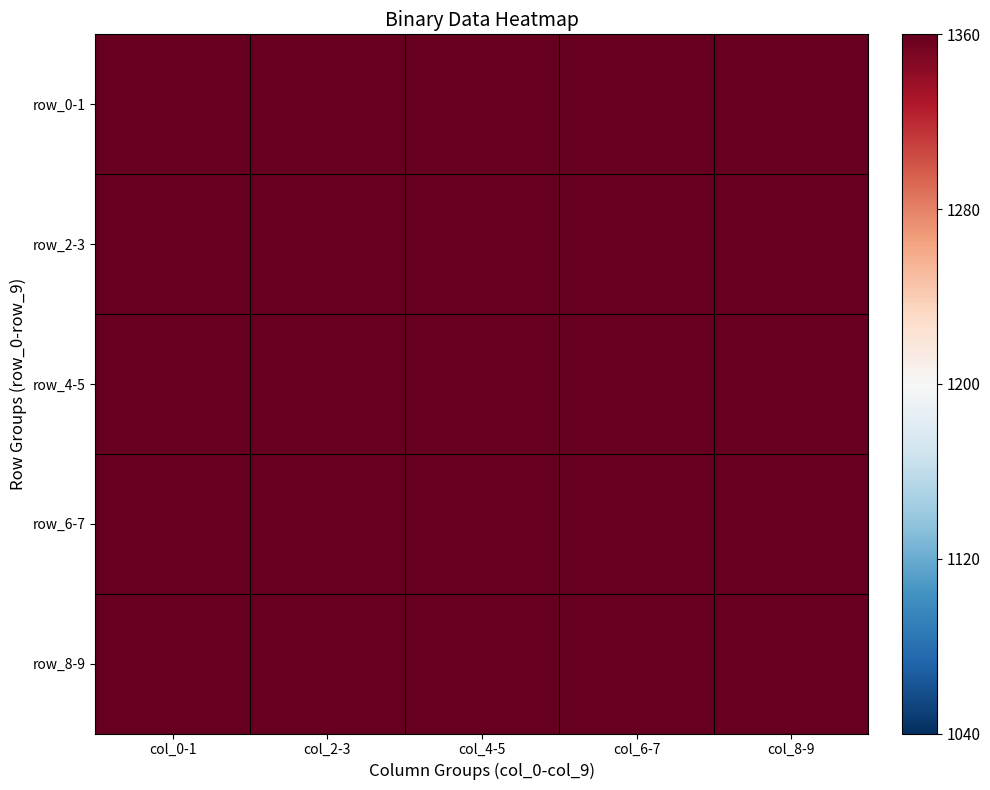

Which category has the highest value across all series?

col_2-3